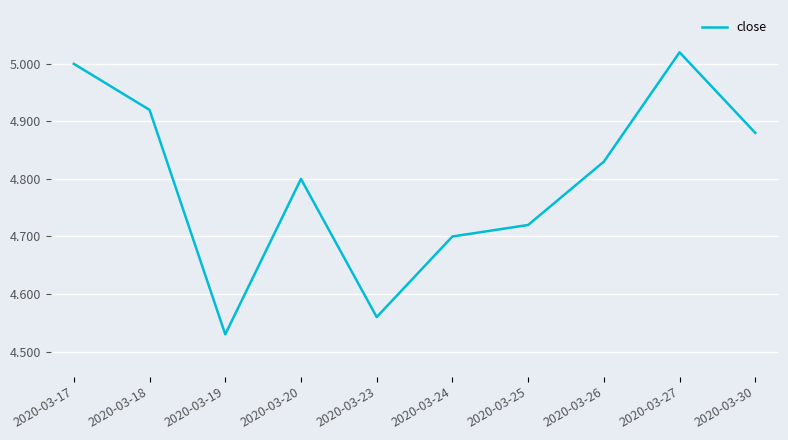

Between 2020-03-24 and 2020-03-23, which is larger?

2020-03-24